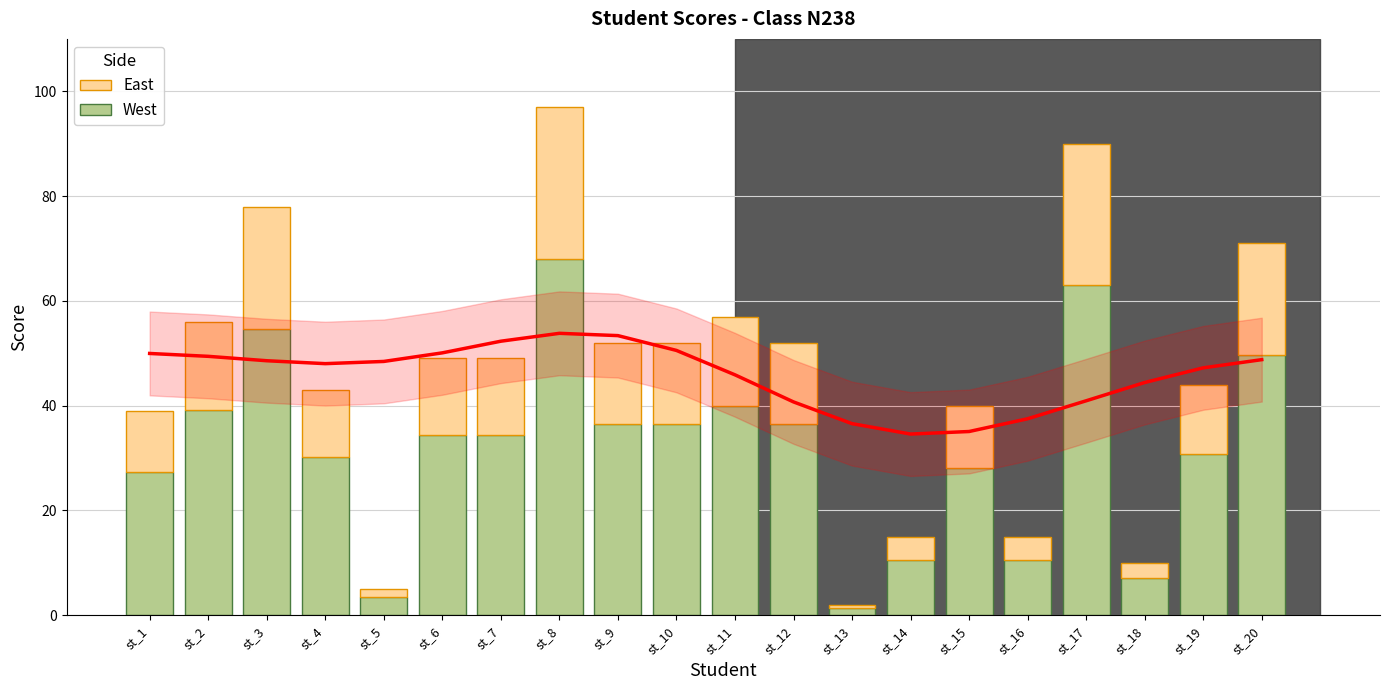

What is the difference between the maximum and minimum values?

19.2